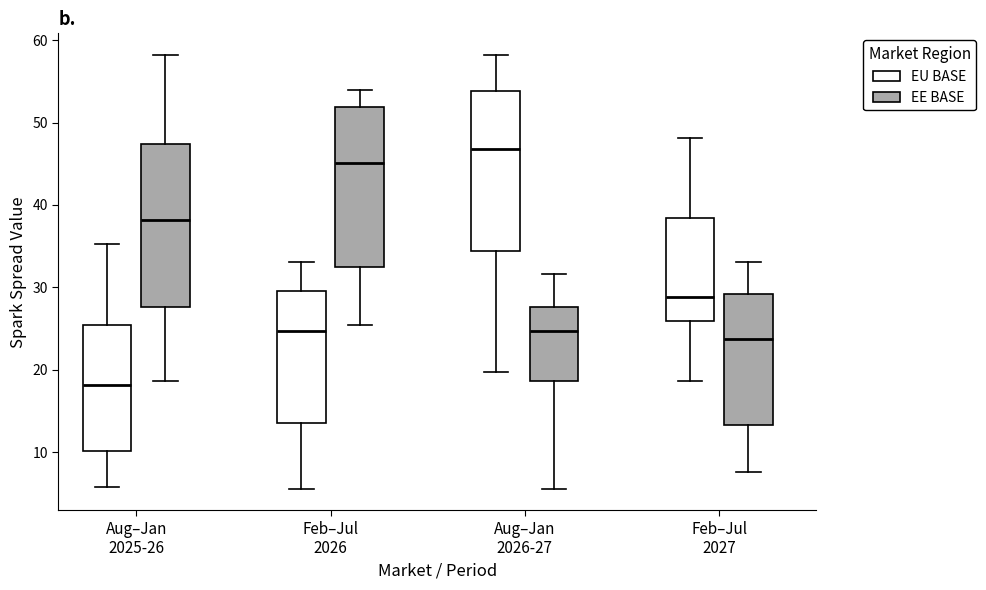

Reading left to right, transcribe this box plot: for each box, give where its median line is, the range the box spans, and where its two whiskers end, as read against the y-axis. The values are not printed on the chart, so give them approximately, as read against the axis.

Aug–Jan 2025-26 (EU BASE): median 18, box 10 to 25, whiskers 6 to 35
Aug–Jan 2025-26 (EE BASE): median 38, box 28 to 47, whiskers 19 to 58
Feb–Jul 2026 (EU BASE): median 25, box 14 to 29, whiskers 6 to 33
Feb–Jul 2026 (EE BASE): median 45, box 32 to 52, whiskers 25 to 54
Aug–Jan 2026-27 (EU BASE): median 47, box 34 to 54, whiskers 20 to 58
Aug–Jan 2026-27 (EE BASE): median 25, box 19 to 28, whiskers 6 to 32
Feb–Jul 2027 (EU BASE): median 29, box 26 to 38, whiskers 19 to 48
Feb–Jul 2027 (EE BASE): median 24, box 13 to 29, whiskers 8 to 33